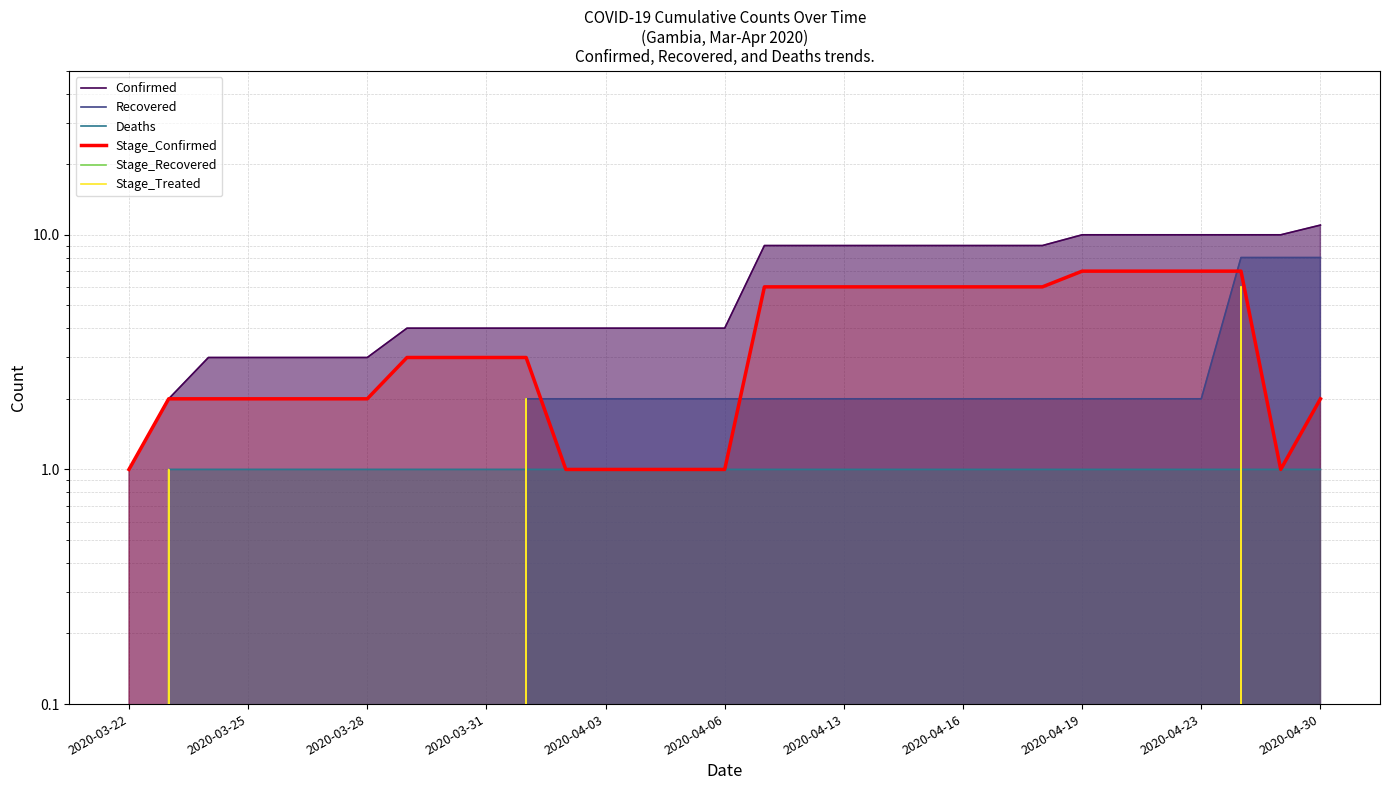

How many data points in Stage_Recovered are above 0?

2